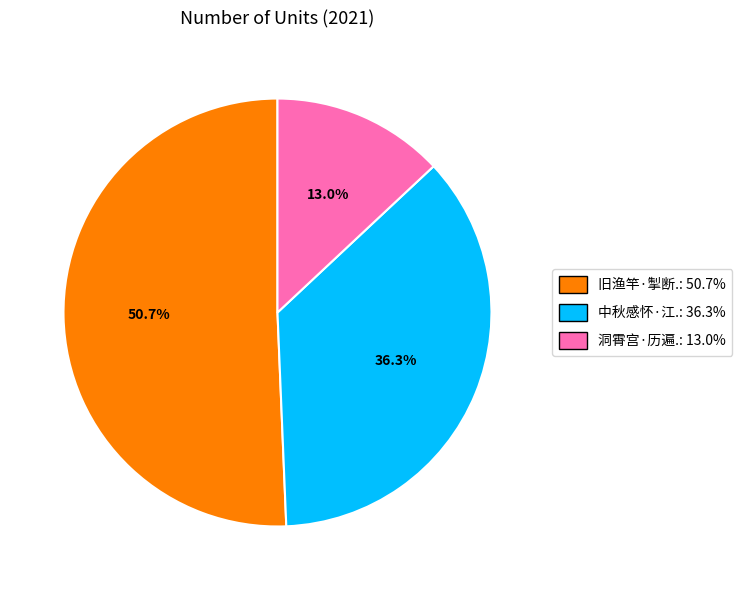

Combined, do 旧渔竿·掣断.: 50.7% and 中秋感怀·江.: 36.3% account for over 50%?

Yes